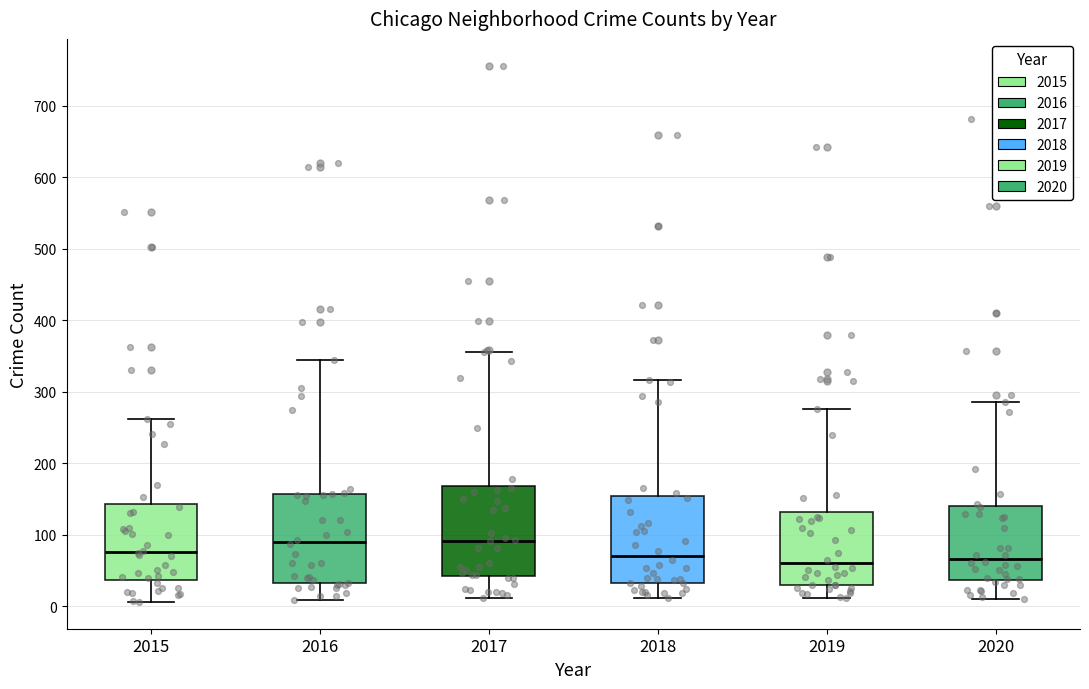

Reading left to right, transcribe this box plot: for each box, give where its median line is, the range the box spans, and where its two whiskers end, as read against the y-axis. The values are not printed on the chart, so give them approximately, as read against the axis.

2015: median 80, box 40 to 140, whiskers 10 to 260
2016: median 90, box 30 to 160, whiskers 10 to 340
2017: median 90, box 40 to 170, whiskers 10 to 360
2018: median 70, box 30 to 150, whiskers 10 to 320
2019: median 60, box 30 to 130, whiskers 10 to 280
2020: median 70, box 40 to 140, whiskers 10 to 290